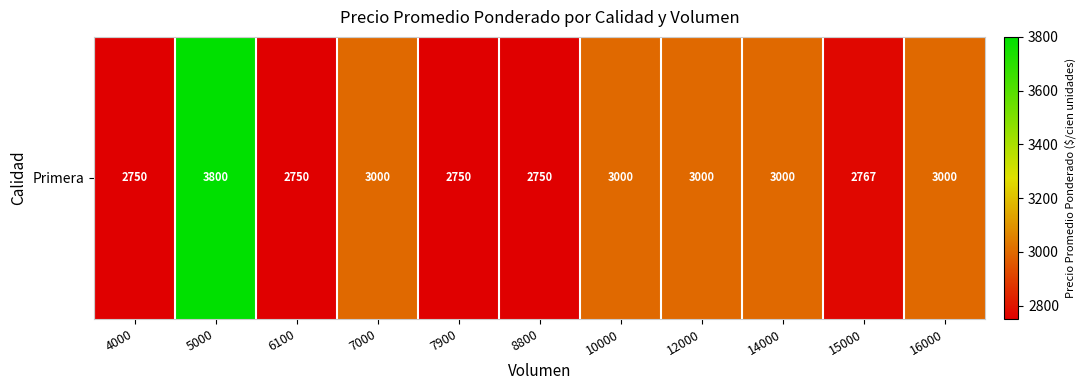

List the labels in order of value, smallest first.

4000, 6100, 7900, 8800, 15000, 7000, 10000, 12000, 14000, 16000, 5000